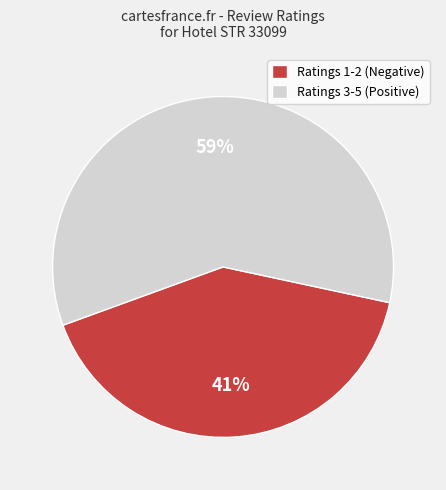

What percentage is the Ratings 3-5 (Positive) slice, to the nearest percent?

59%